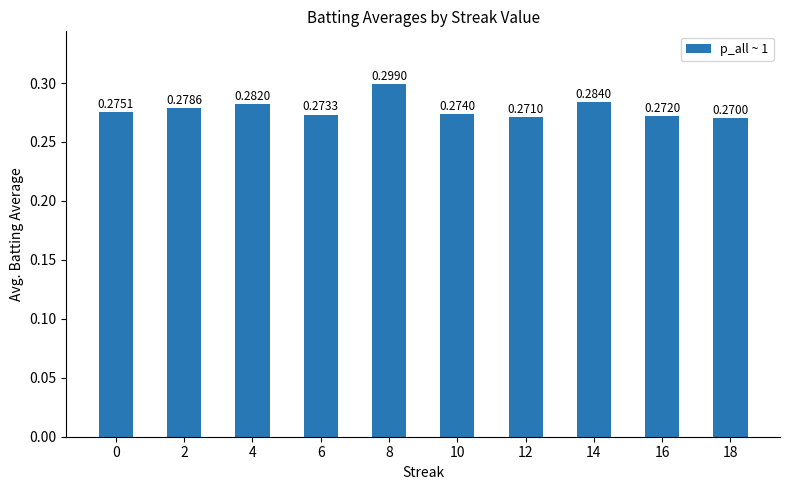

What is the sum of the values at 12 and 4?

0.6